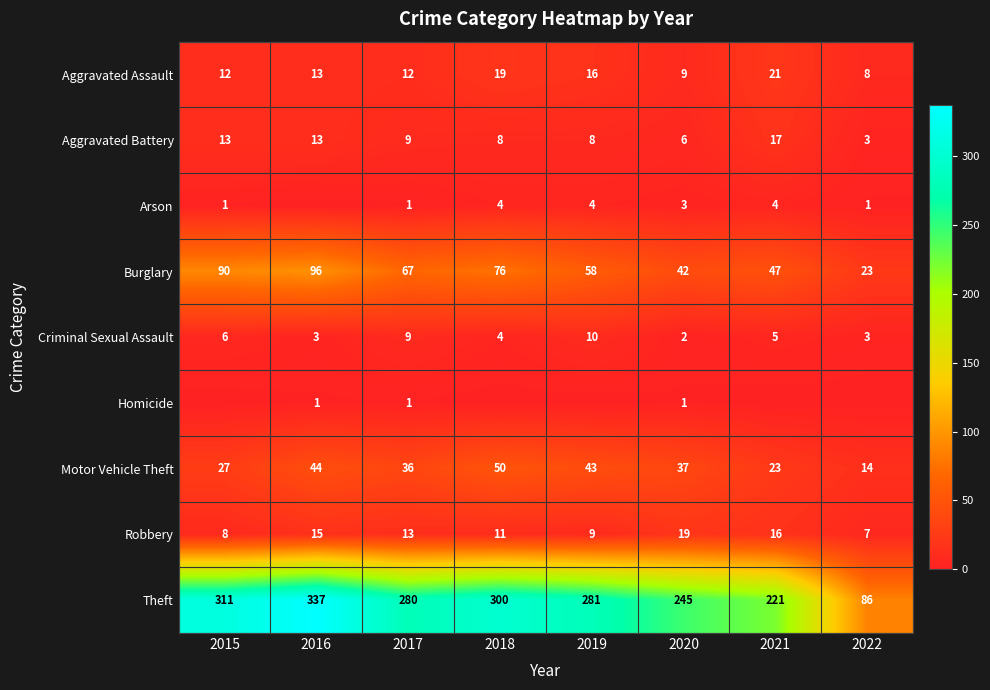

How many data points does each series have?

8